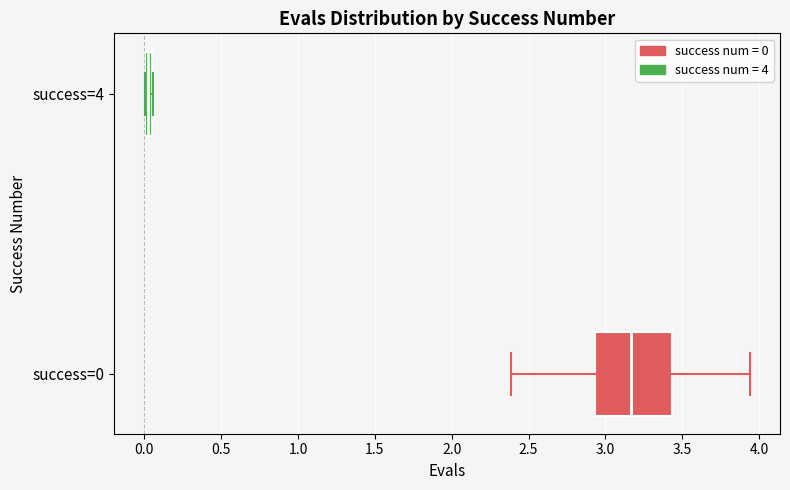

Which box is the widest, from its left edge to its right edge?

success=0